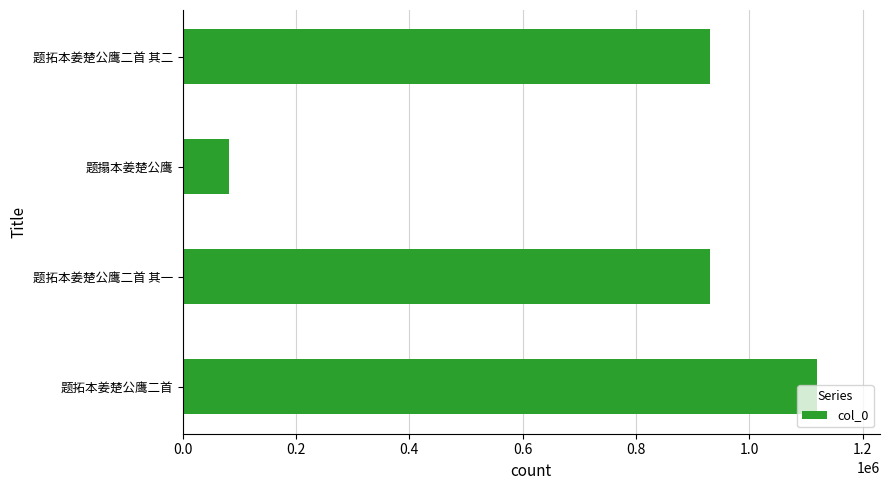

The chart shows a value of 82290 at 题搨本姜楚公鹰. True or false?

True